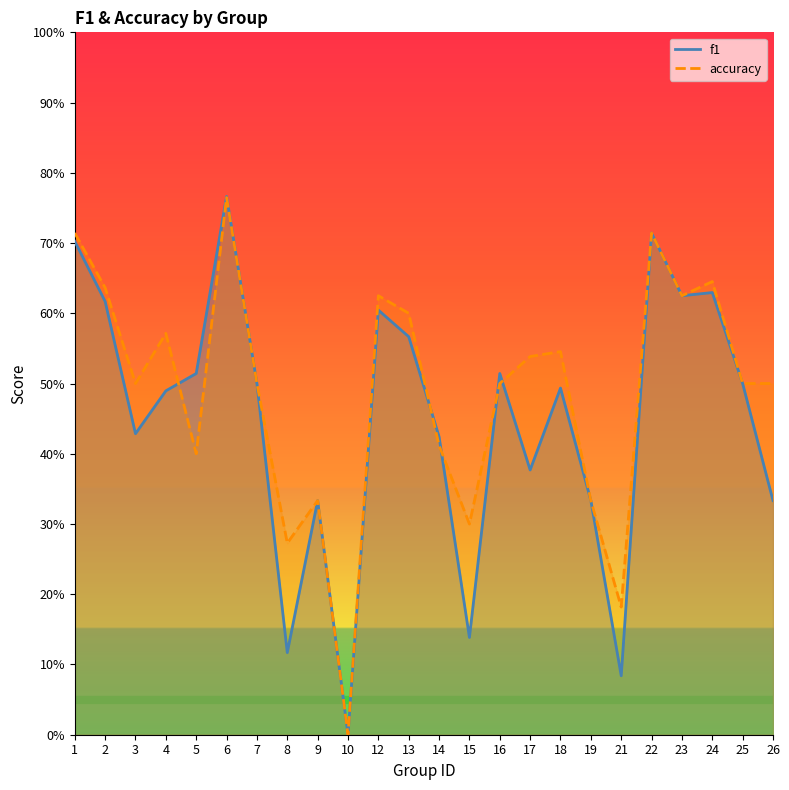

What is the value of the f1 point at the 5th from the left?

0.5